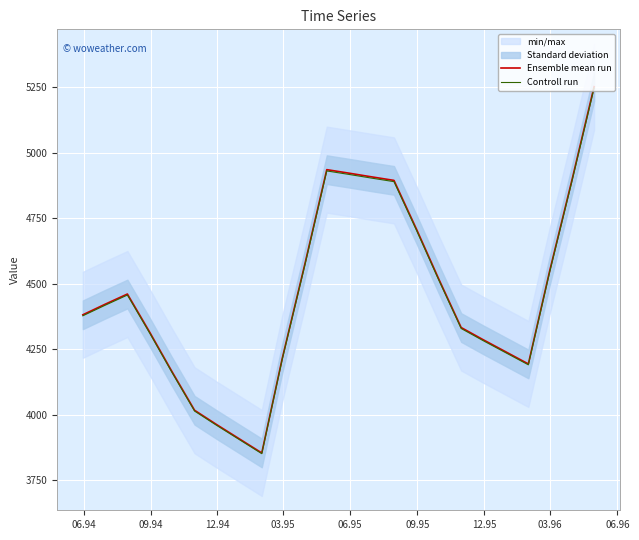

What is the lowest value of the Controll run series?

3851.3